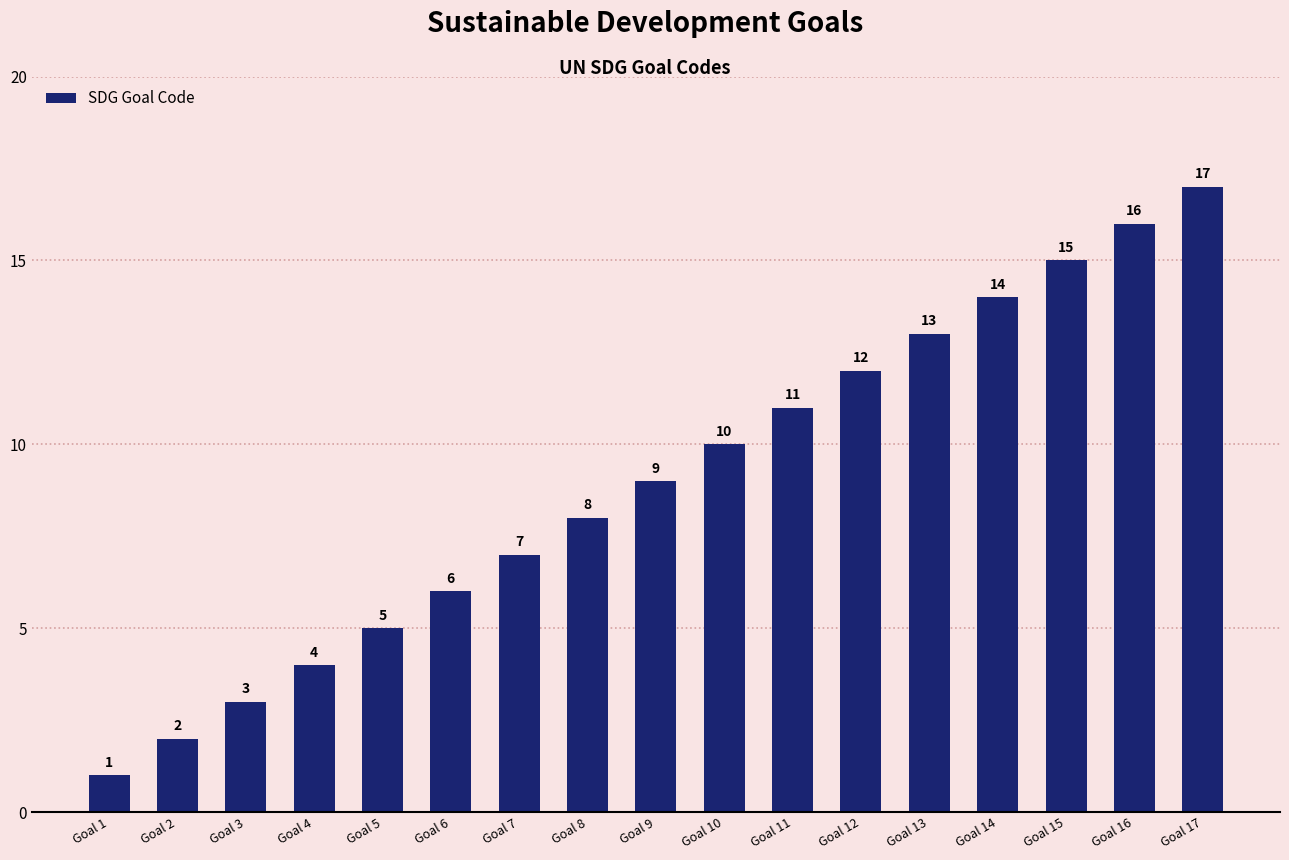

Reading right to left, what are all the values shown in this chart?

Goal 17=17	Goal 16=16	Goal 15=15	Goal 14=14	Goal 13=13	Goal 12=12	Goal 11=11	Goal 10=10	Goal 9=9	Goal 8=8	Goal 7=7	Goal 6=6	Goal 5=5	Goal 4=4	Goal 3=3	Goal 2=2	Goal 1=1